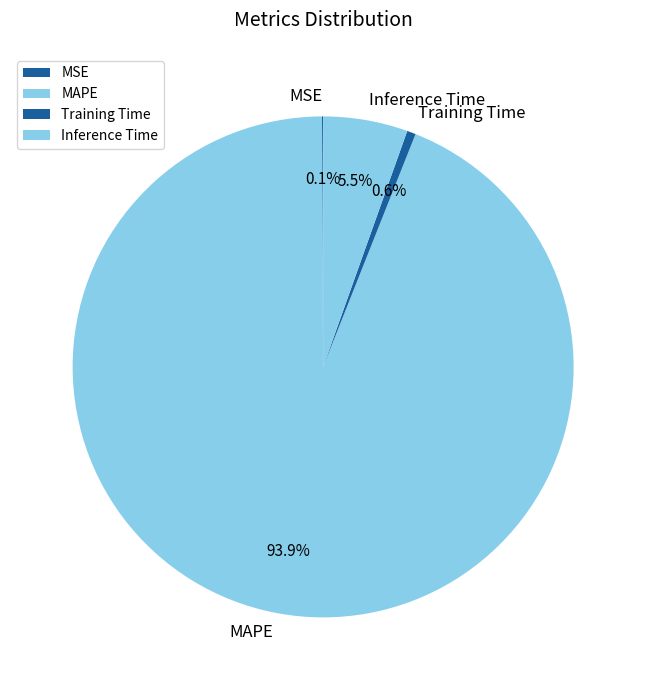

Do Inference Time and Training Time together represent more than half of the pie?

No